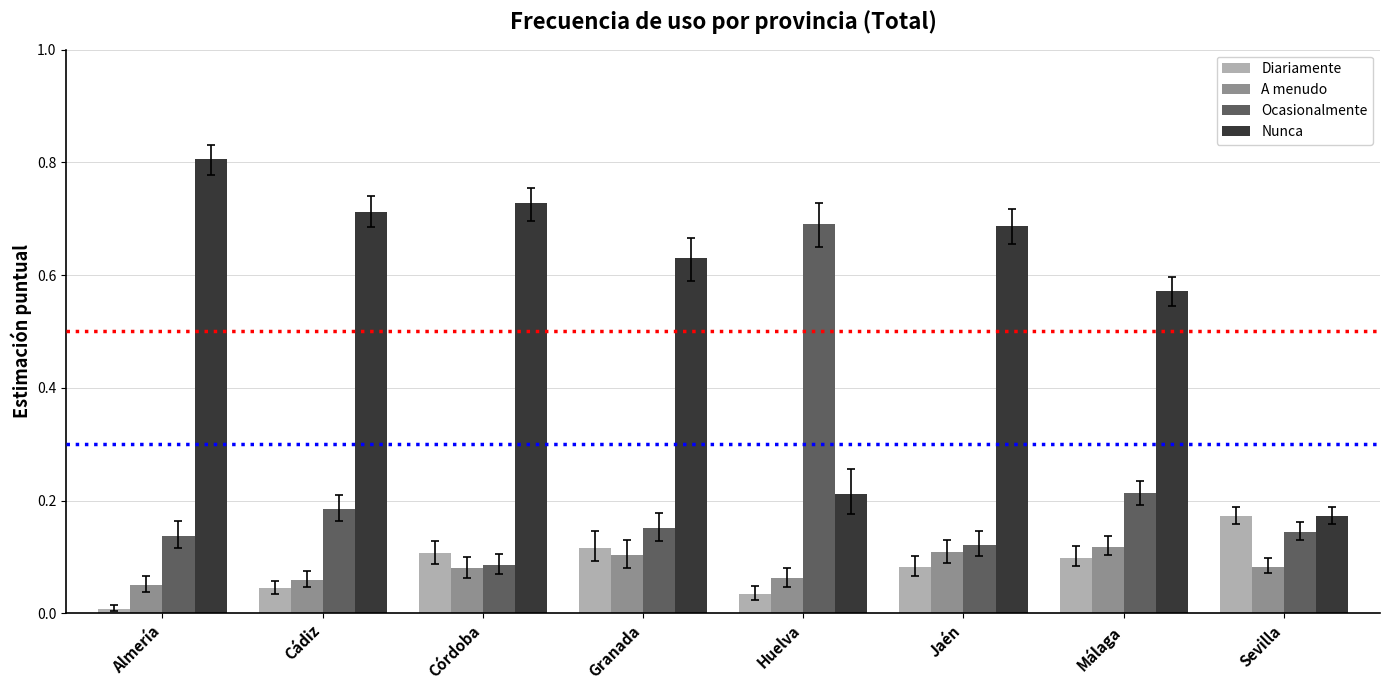

Rank the series by their maximum value, from lowest to highest.

A menudo, Diariamente, Ocasionalmente, Nunca